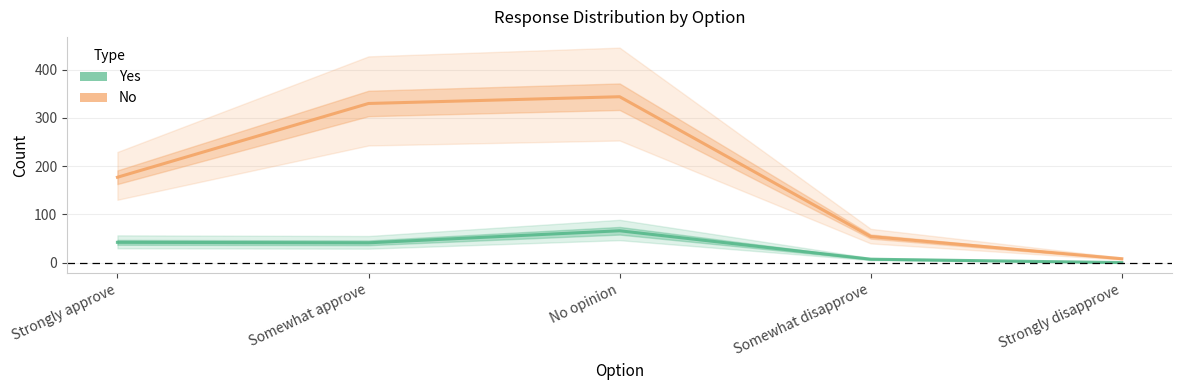

In Yes, how many points are lower than both neighbors (excluding endpoints)?

1